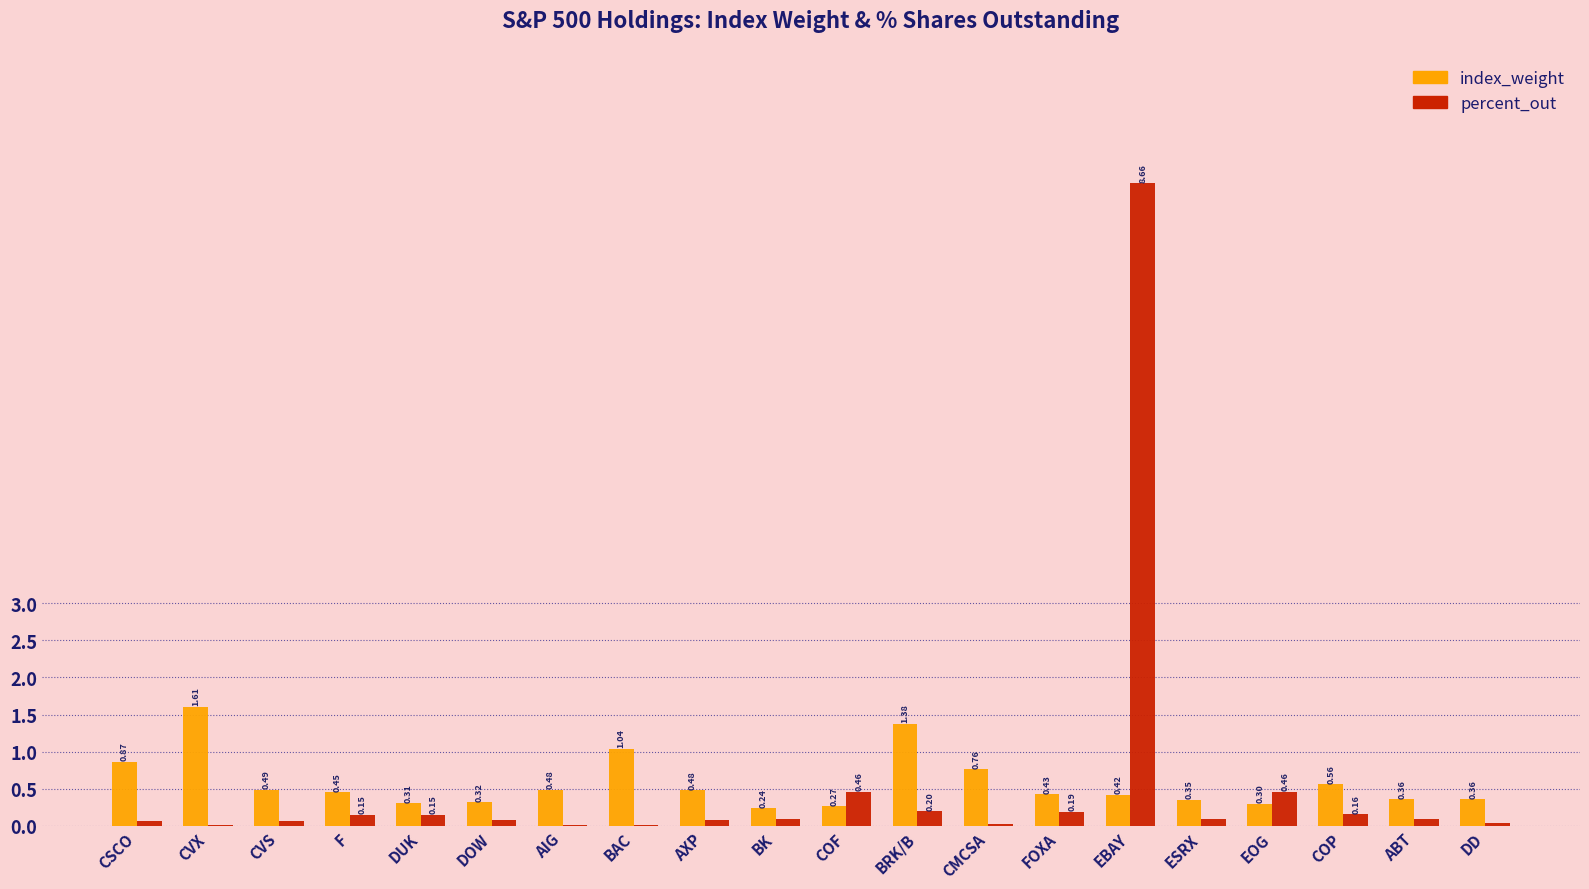

Between BAC and COP, which series saw the biggest shift?

index_weight